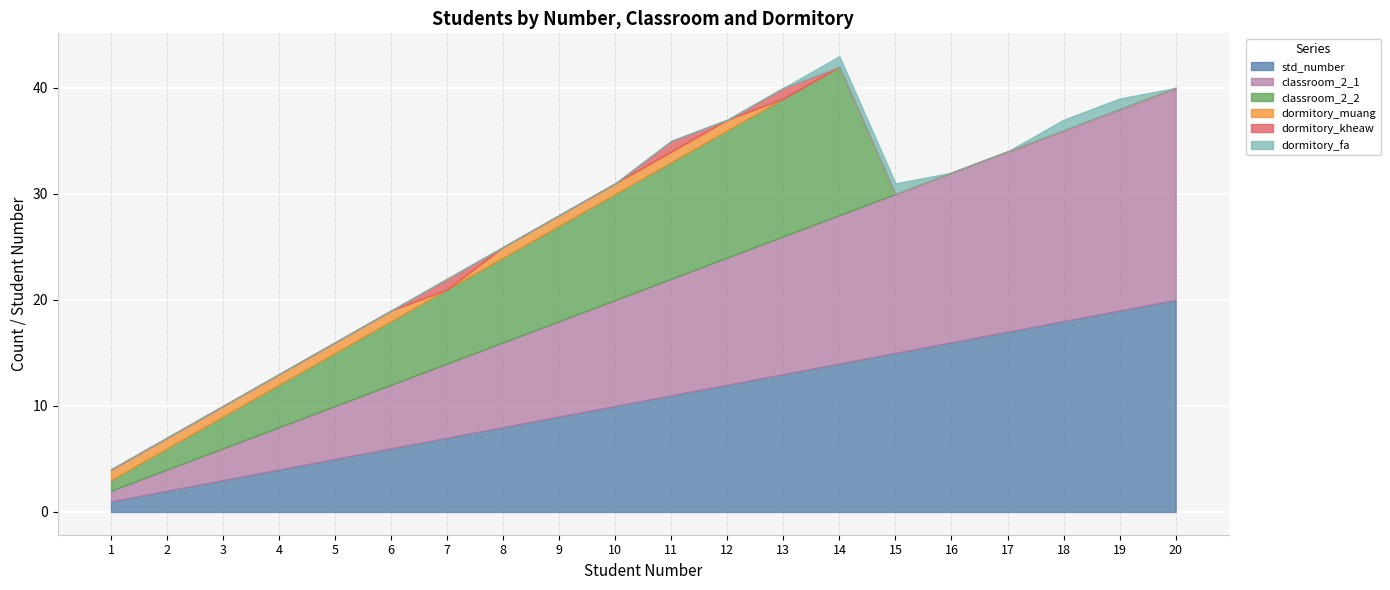

What are all the series names shown in the legend?

std_number, classroom_2_1, classroom_2_2, dormitory_muang, dormitory_kheaw, dormitory_fa